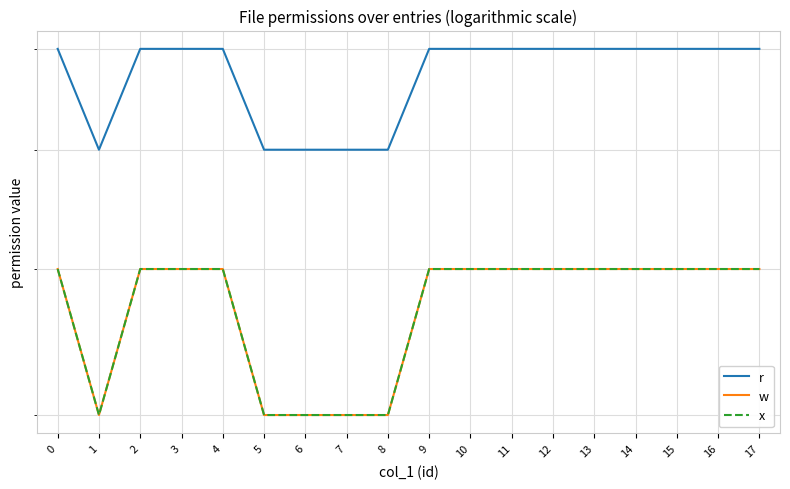

Reading left to right, list all the values displayed in this chart.

r: 7	6	7	7	7	6	6	6	6	7	7	7	7	7	7	7	7	7
w: 5	4	5	5	5	4	4	4	4	5	5	5	5	5	5	5	5	5
x: 5	4	5	5	5	4	4	4	4	5	5	5	5	5	5	5	5	5